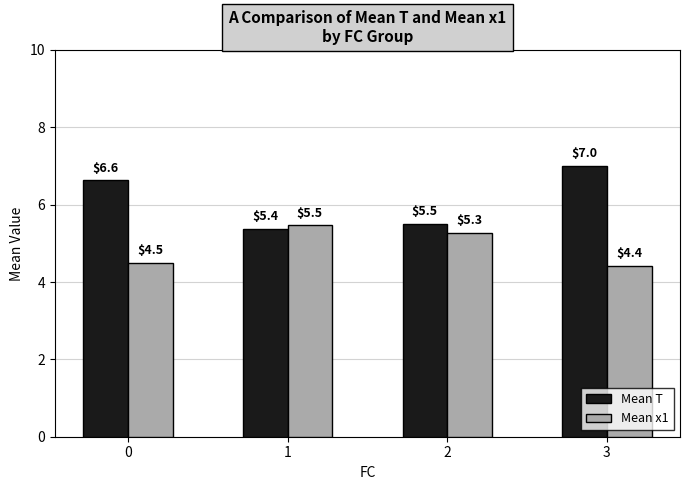

Reading right to left, extract all data points from this chart.

Mean T: 3=7.0	2=5.5	1=5.4	0=6.6
Mean x1: 3=4.4	2=5.3	1=5.5	0=4.5